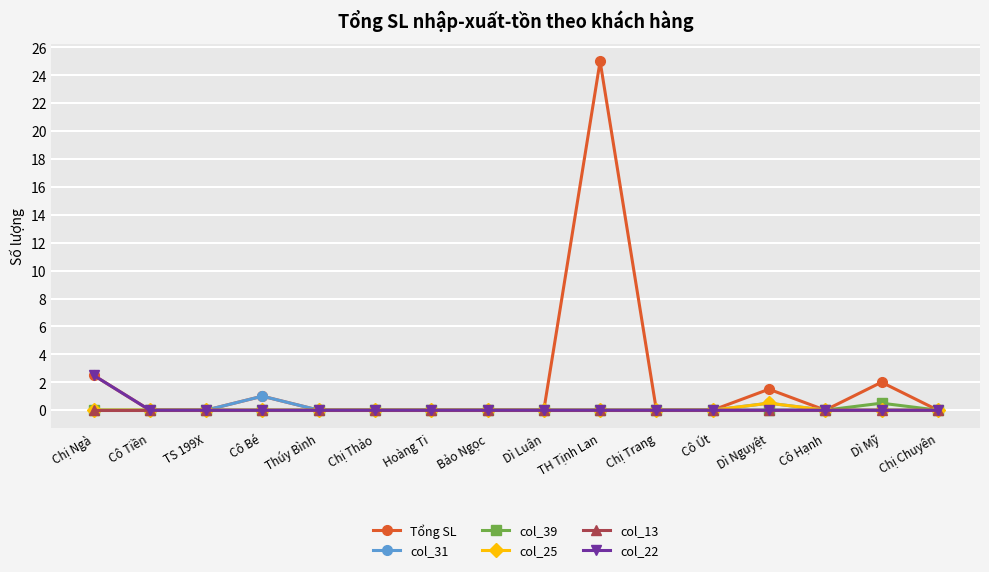

Does the chart display data point markers on the line(s)?

Yes